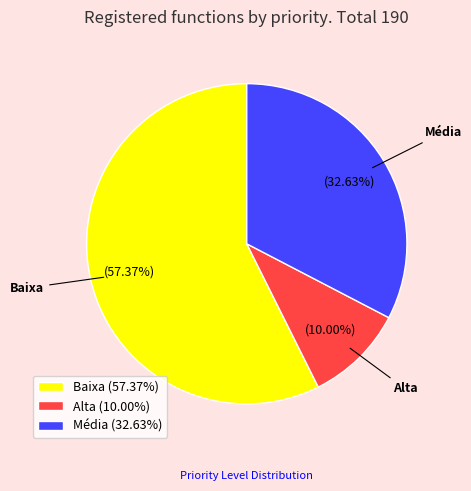

What is the ratio of the value at Média to the value at Baixa?

0.6